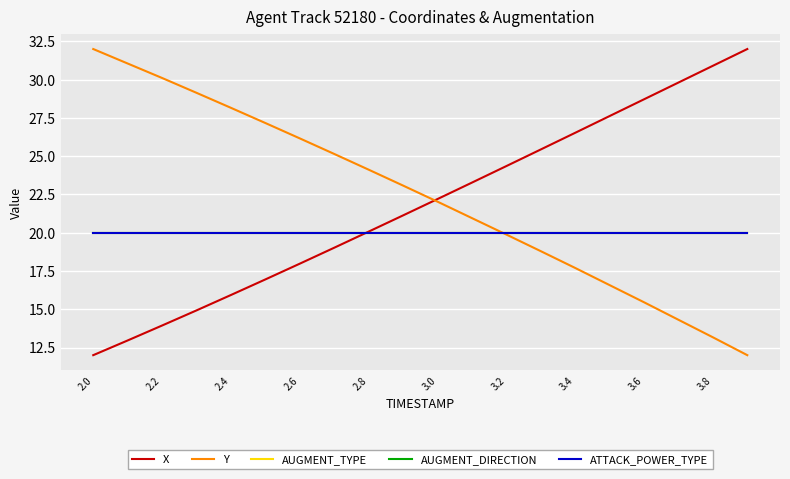

Which category has the lowest value in the ATTACK_POWER_TYPE series?

2.0